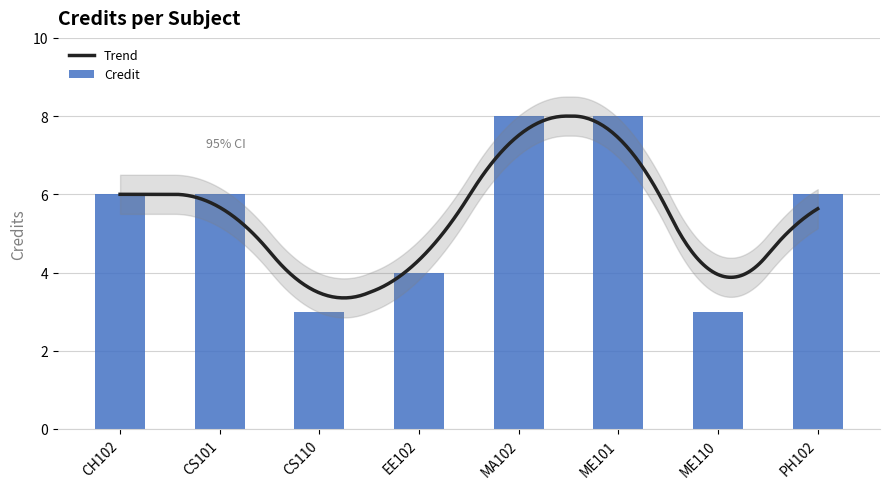

Which has a higher value, MA102 or ME101?

MA102